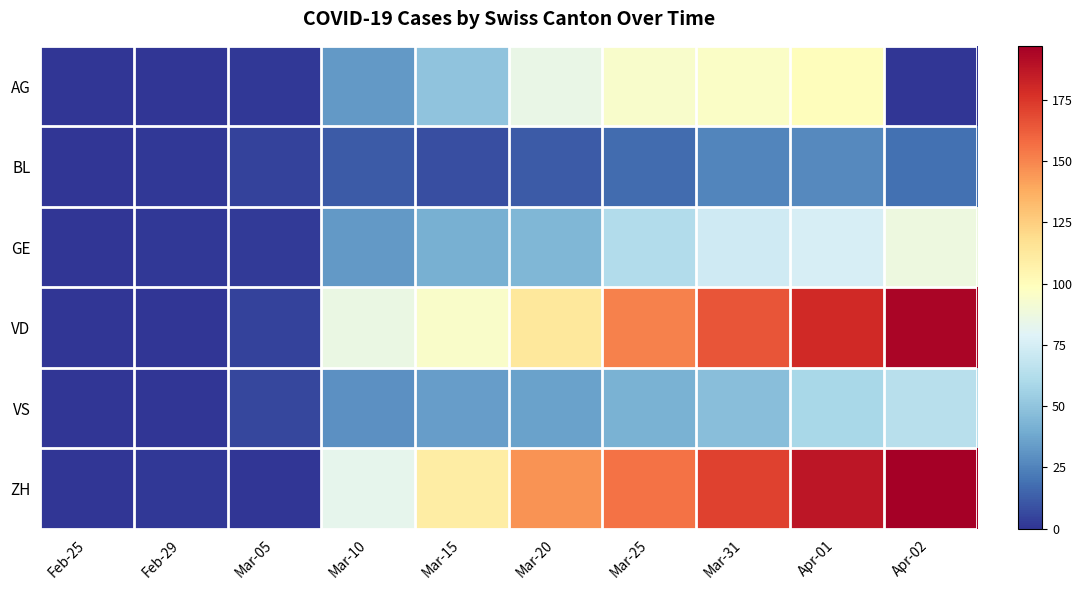

Which series has the largest range (max minus min)?

ZH